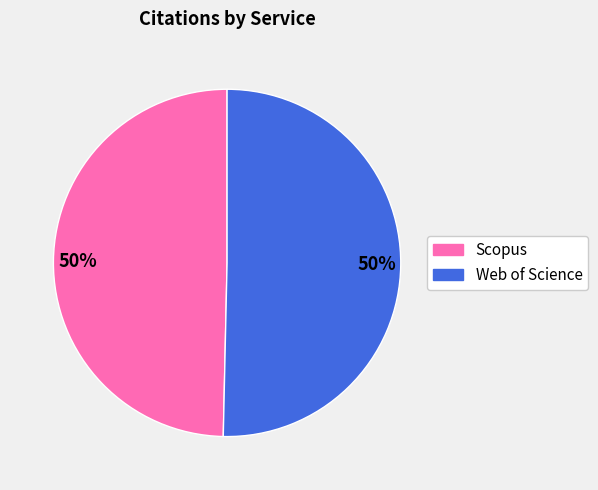

To the nearest percent, what is the average slice percentage?

50%